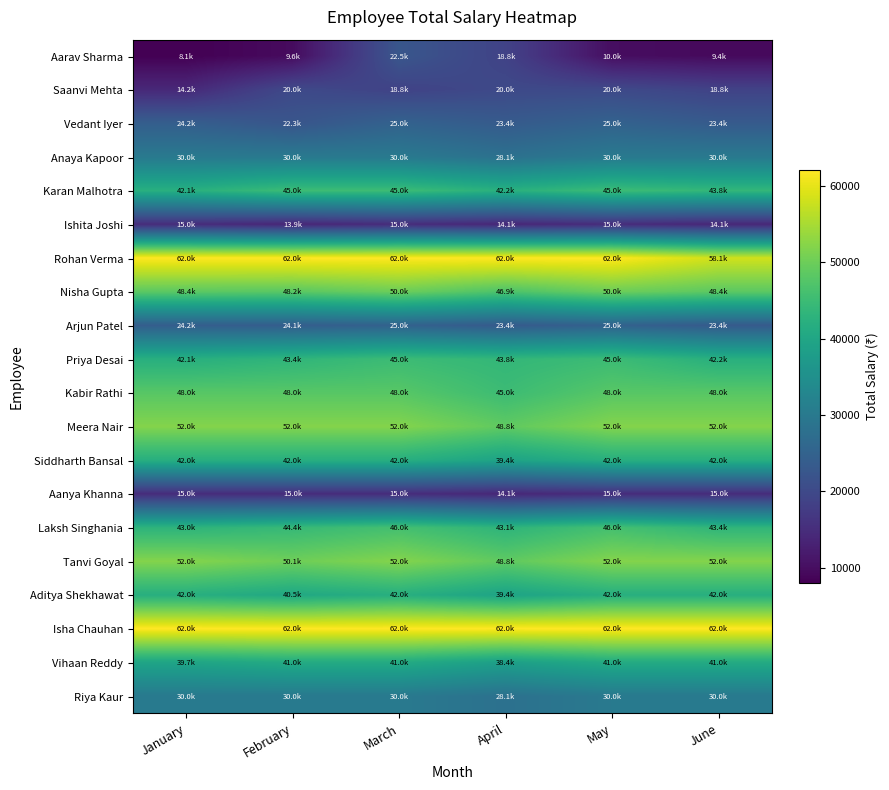

What is the smallest value displayed?

8064.5